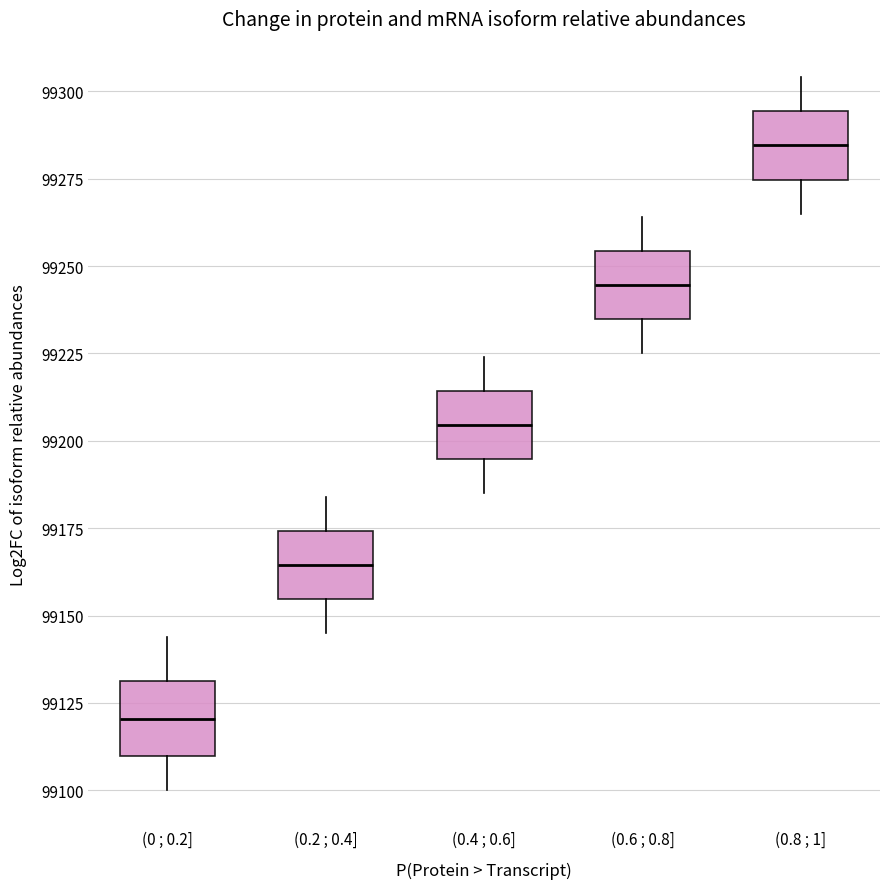

Reading left to right, read every box against the y-axis: the position of its median line, the range the box covers, and the ends of its whiskers. The values are not printed on the chart, so give them approximately, as read against the axis.

(0 ; 0.2]: median 99120, box 99110 to 99130, whiskers 99100 to 99145
(0.2 ; 0.4]: median 99165, box 99155 to 99175, whiskers 99145 to 99185
(0.4 ; 0.6]: median 99205, box 99195 to 99215, whiskers 99185 to 99225
(0.6 ; 0.8]: median 99245, box 99235 to 99255, whiskers 99225 to 99265
(0.8 ; 1]: median 99285, box 99275 to 99295, whiskers 99265 to 99305